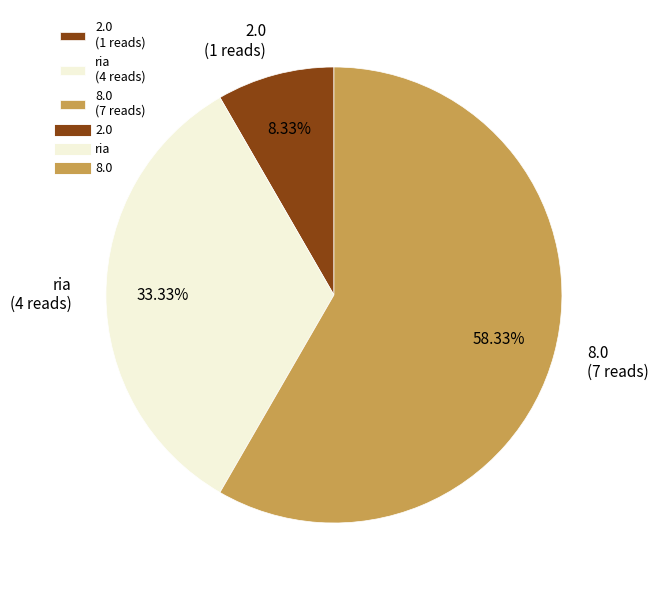

Which category accounts for the majority?

8.0